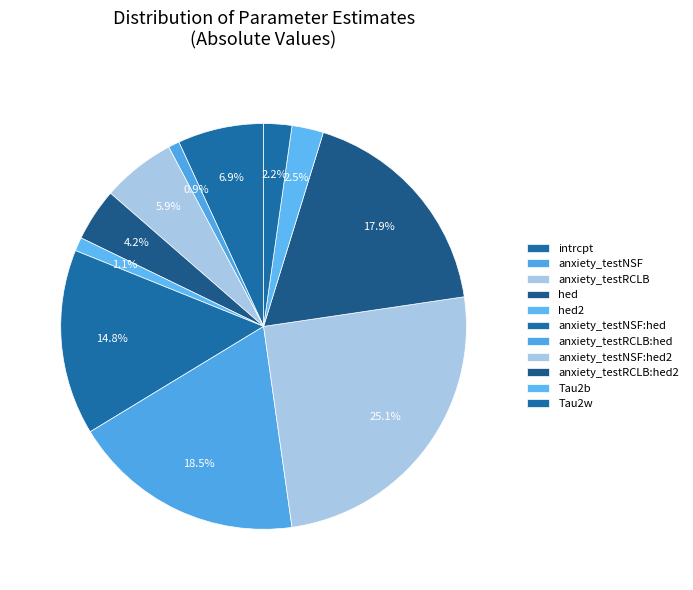

Rank the categories by value from lowest to highest.

anxiety_testNSF, hed2, Tau2w, Tau2b, hed, anxiety_testRCLB, intrcpt, anxiety_testNSF:hed, anxiety_testRCLB:hed2, anxiety_testRCLB:hed, anxiety_testNSF:hed2